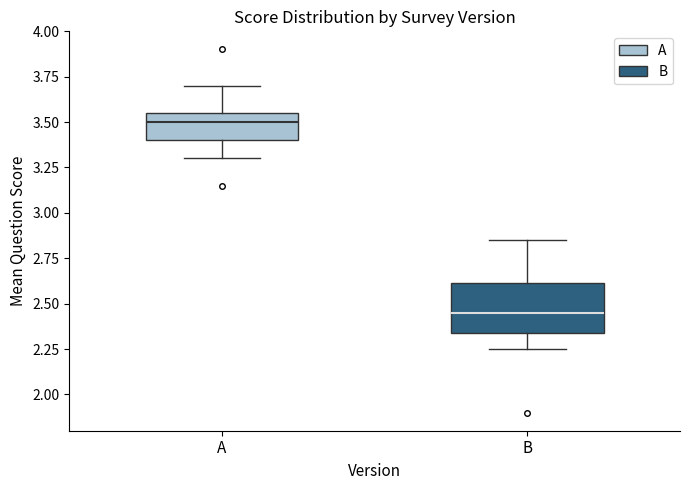

Comparing the boxes themselves (not the whiskers), which one is the tallest?

B